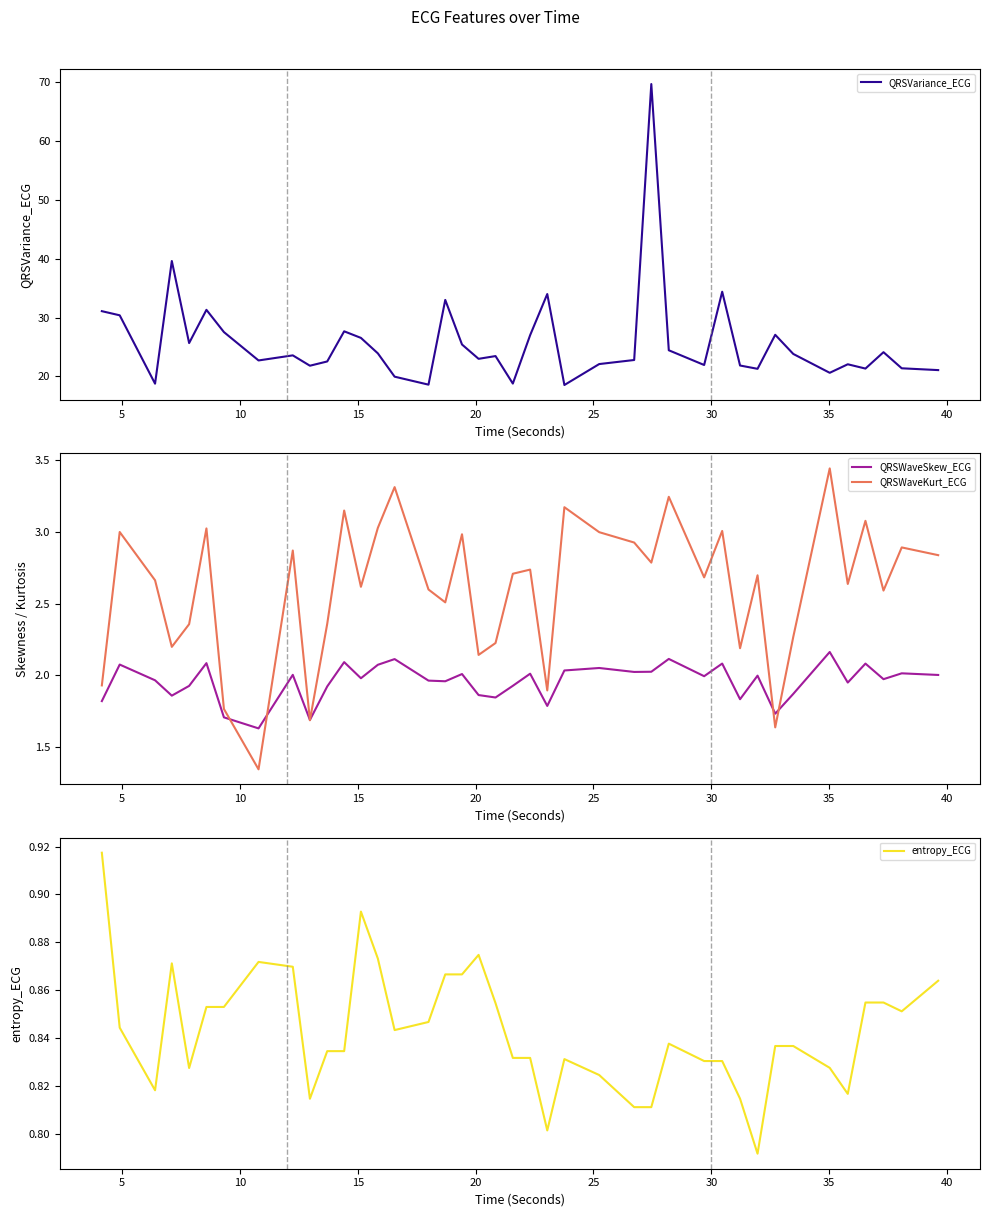

Which series has the widest spread of values?

QRSVariance_ECG